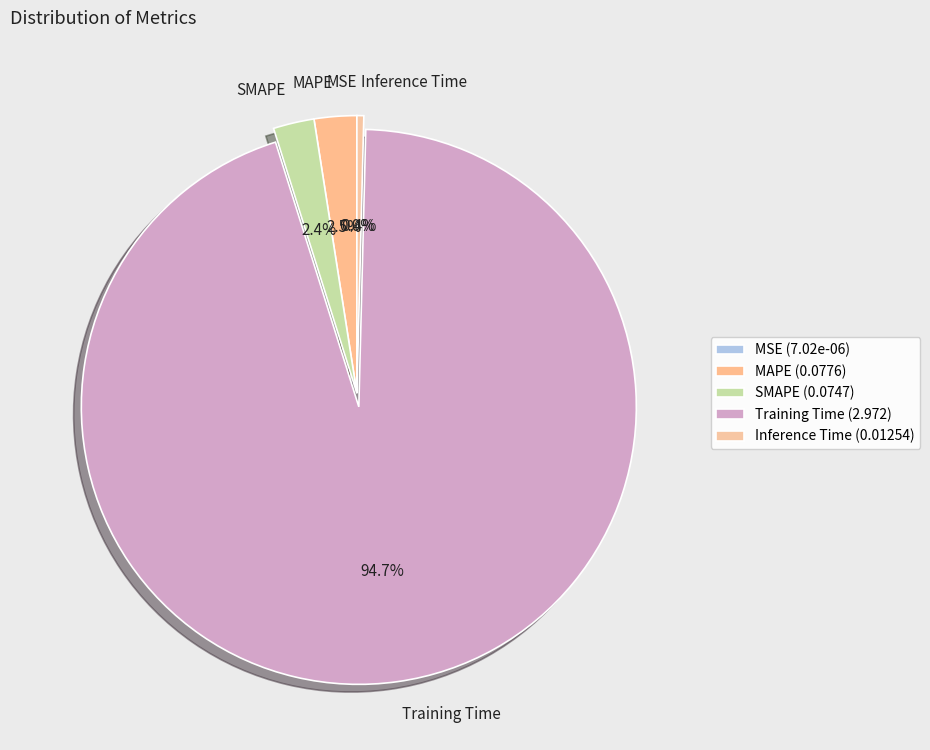

Between Training Time and MAPE, which is larger?

Training Time